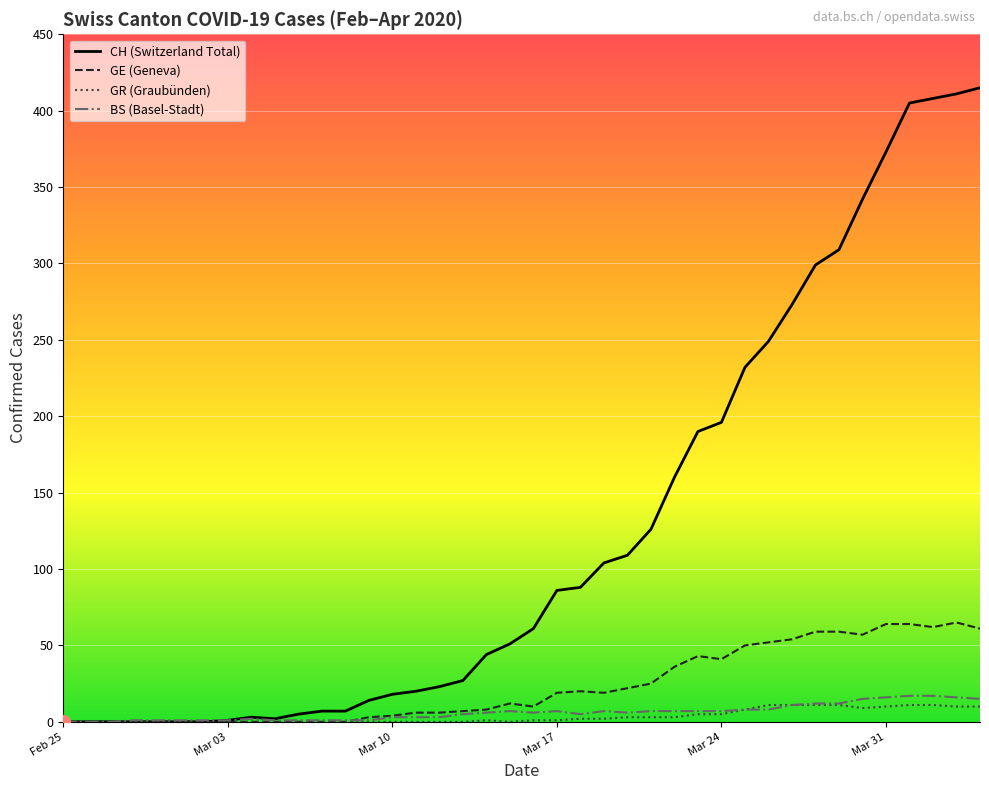

What is the difference between the second highest and minimum values in the BS series?

17